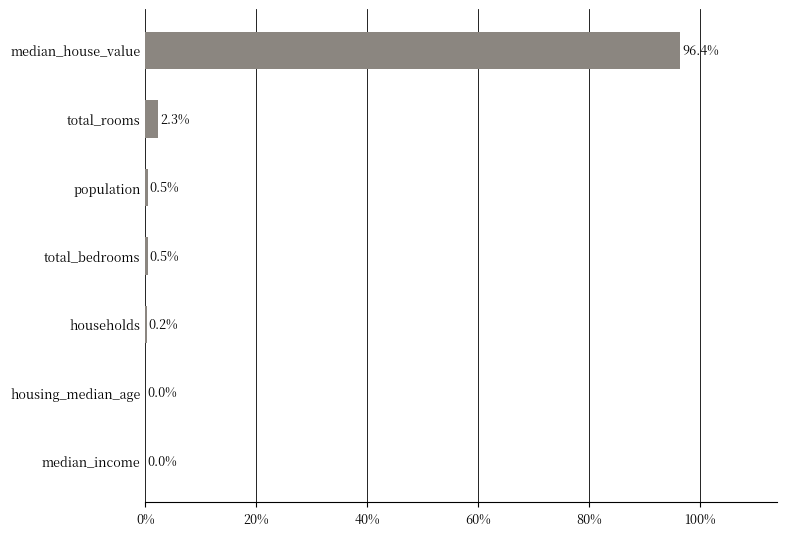

Is it true that the value at total_bedrooms is 0.5?

True